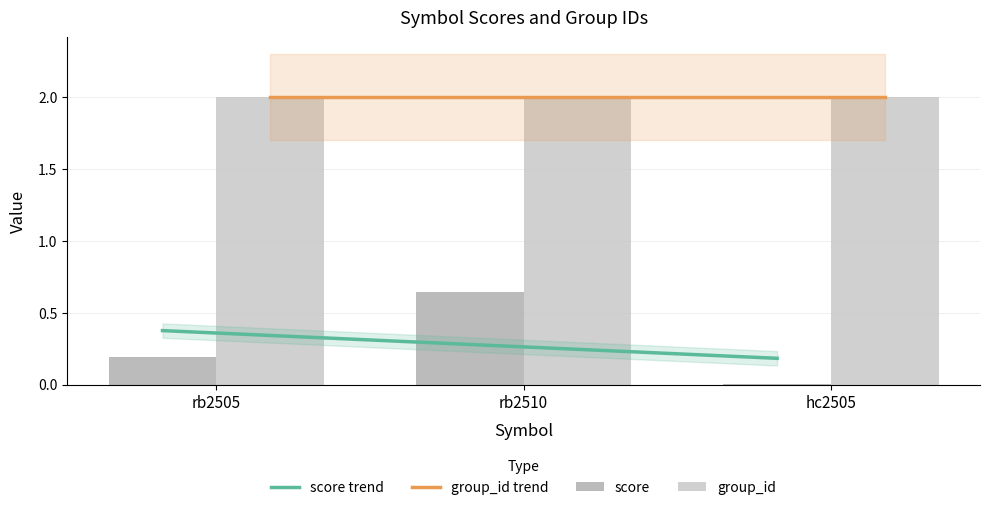

What is the difference between the second highest and minimum values?

0.2